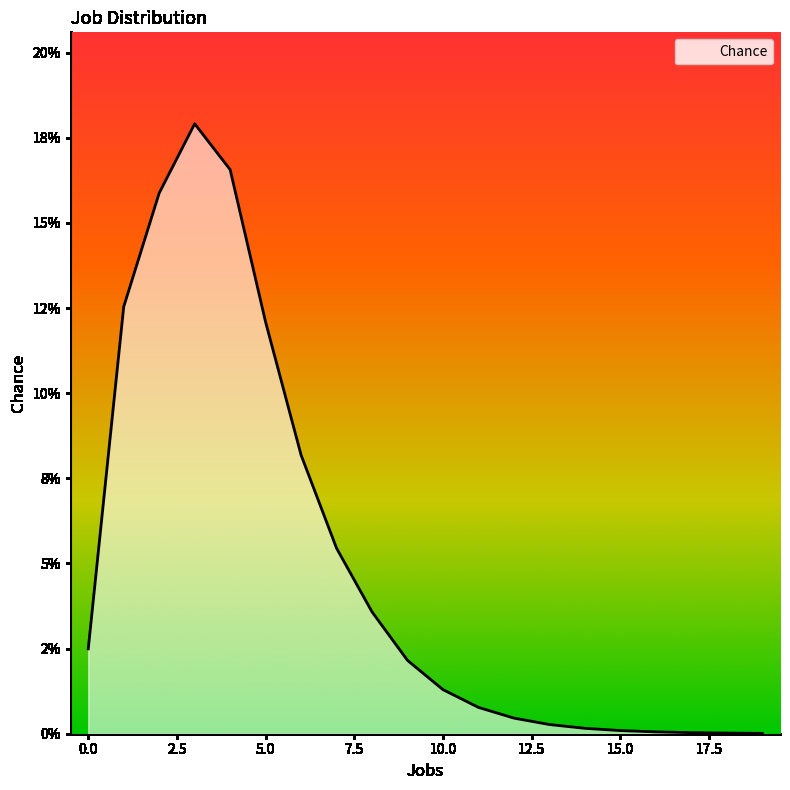

Reading right to left, transcribe all the data shown in this chart.

19=0.0	18=0.0	17=0.0	16=0.0	15=0.0	14=0.0	13=0.0	12=0.0	11=0.0	10=0.0	9=0.0	8=0.0	7=0.1	6=0.1	5=0.1	4=0.2	3=0.2	2=0.2	1=0.1	0=0.0